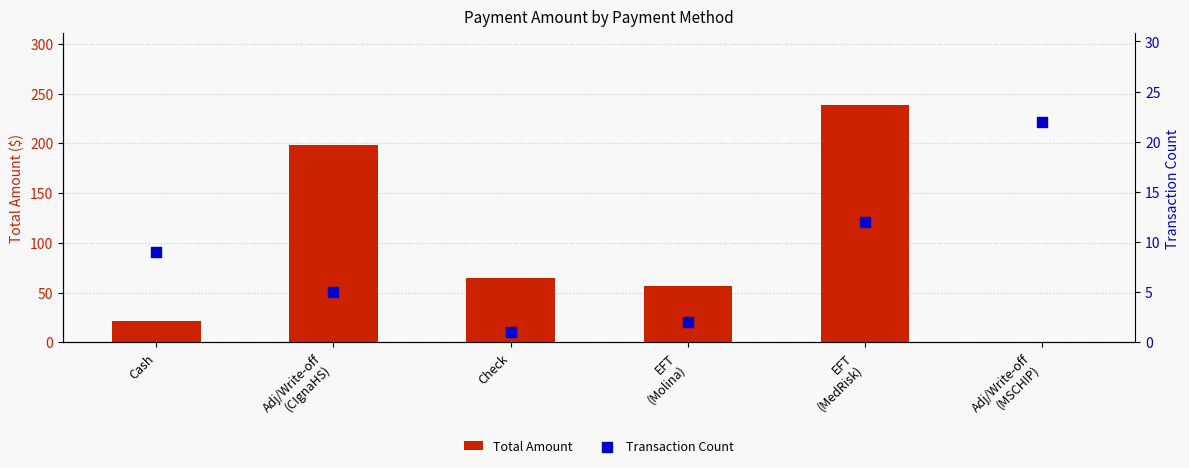

Which series contains the highest Y value?

Total Amount